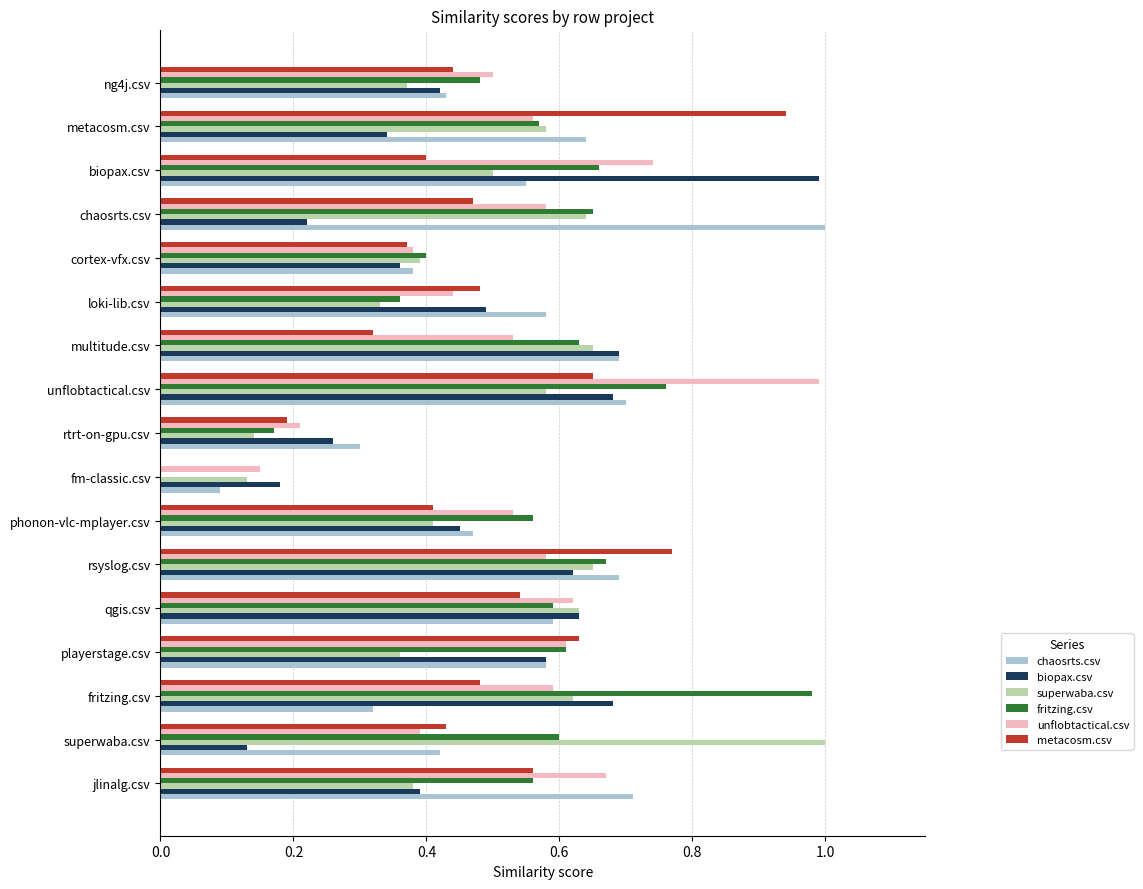

Which category has the highest value in the fritzing.csv series?

fritzing.csv